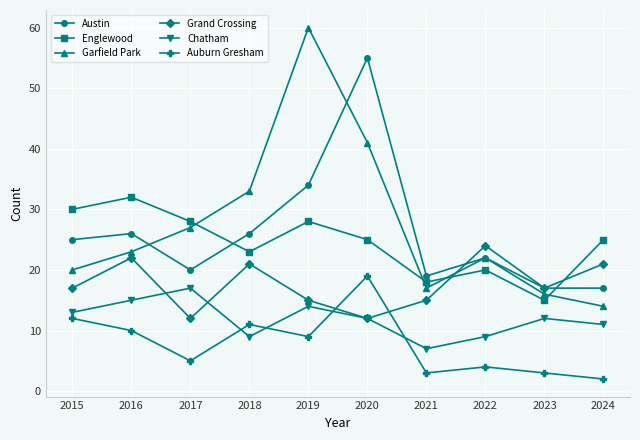

In Englewood, how many points are lower than both neighbors (excluding endpoints)?

3